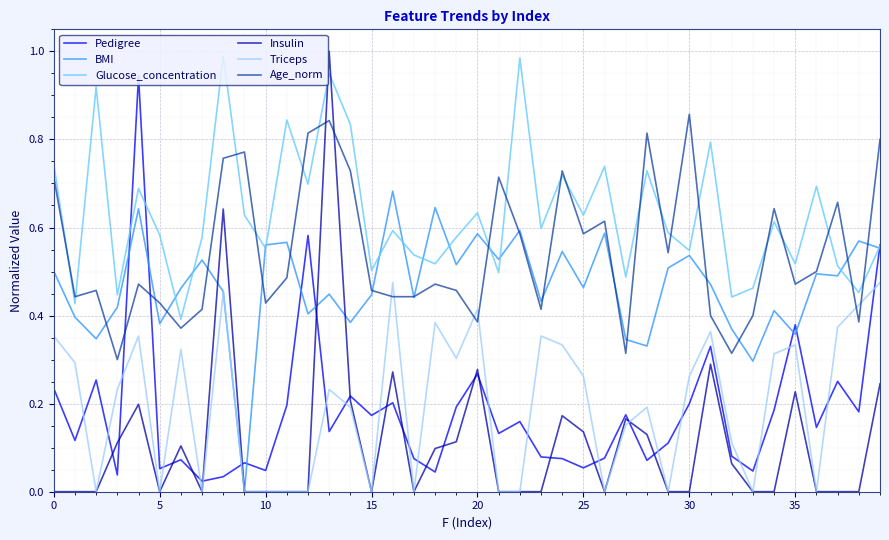

Which series has the widest spread of values?

Insulin